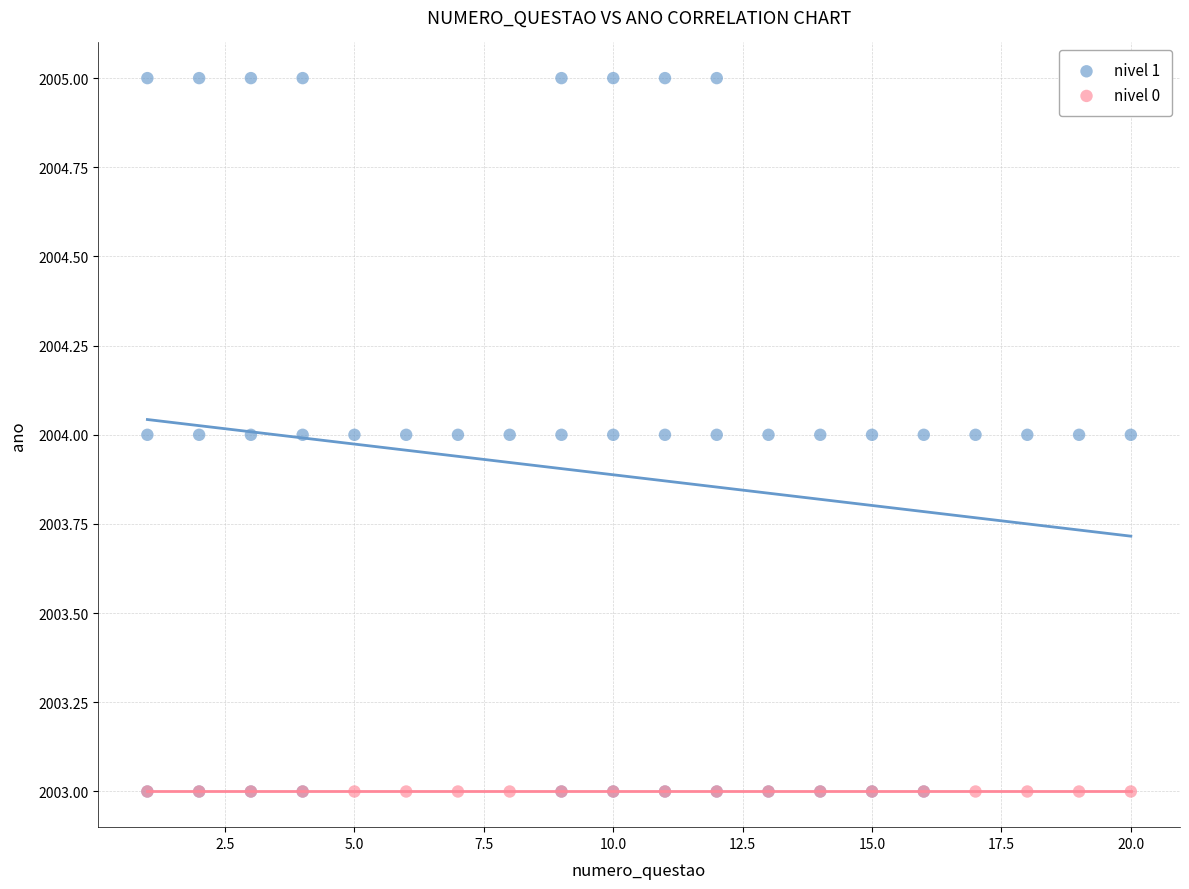

Which series contains the highest Y value?

nivel 1